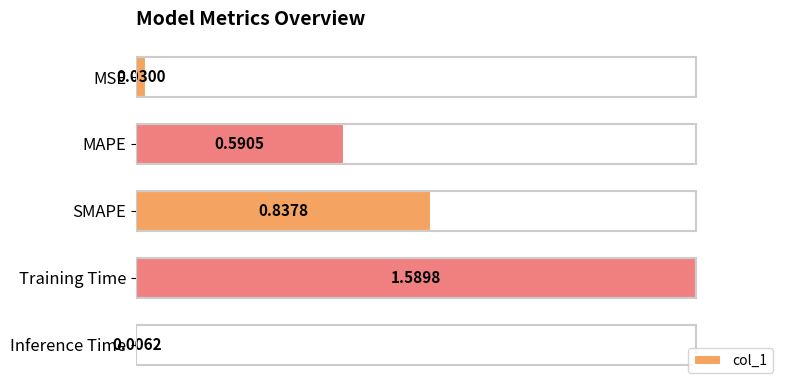

How many bars are there in total?

5